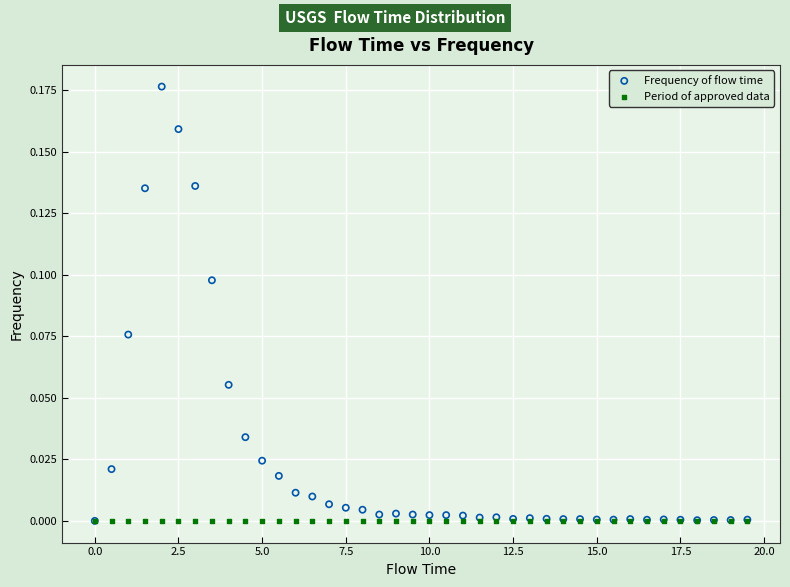

Which series contains the highest Y value?

Frequency of flow time